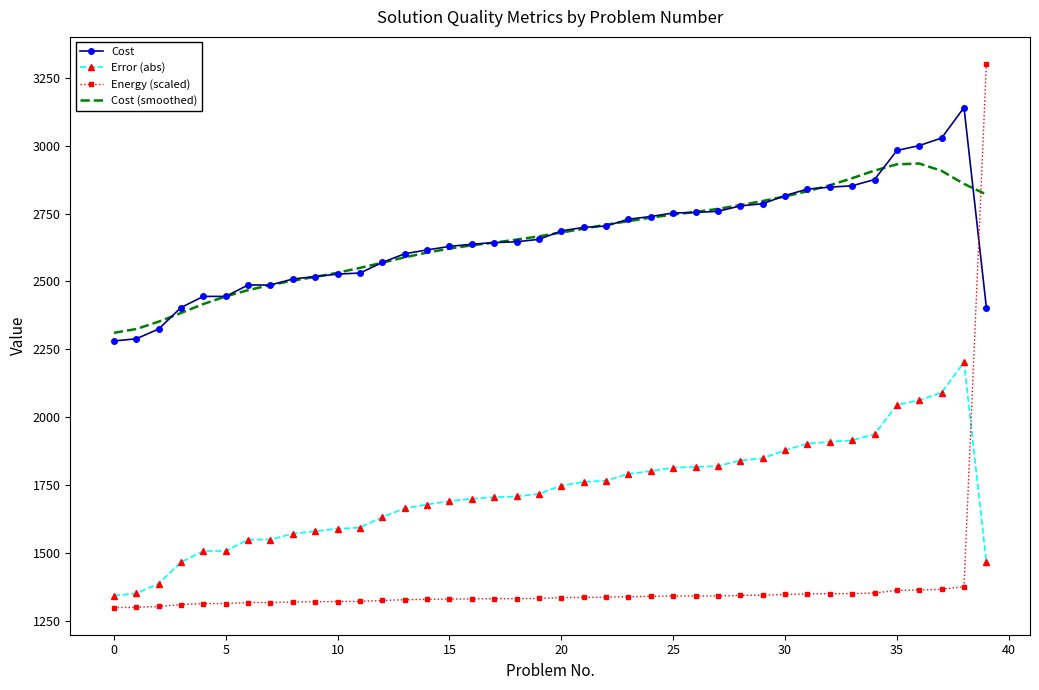

Which series has the widest spread of values?

Energy (scaled)